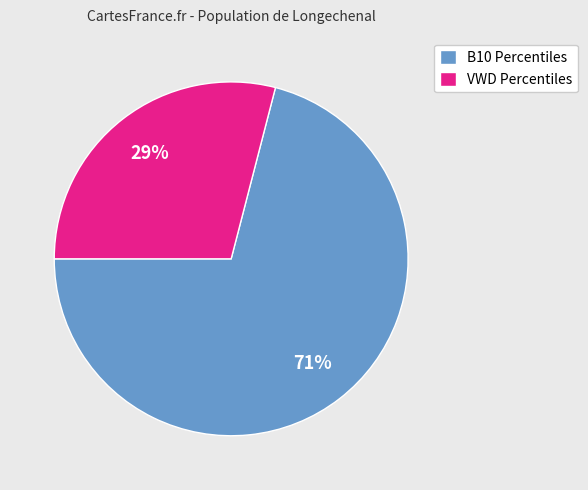

Count the number of slices in the pie.

2